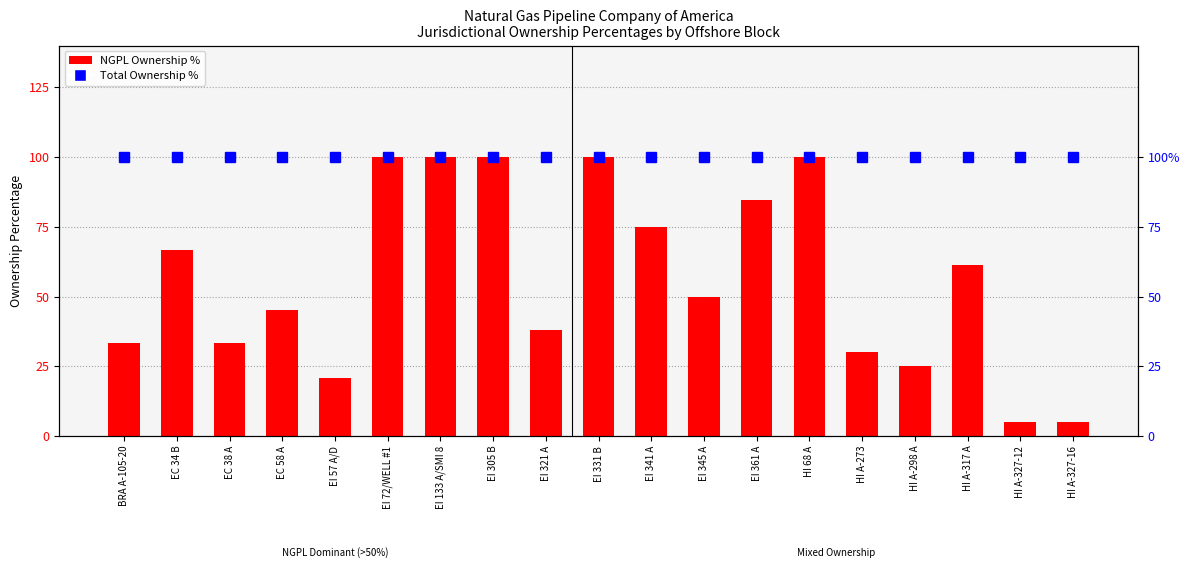

What is the sum of the NGPL Ownership % values at EI 72/WELL #1 and HI A-273?

130.0